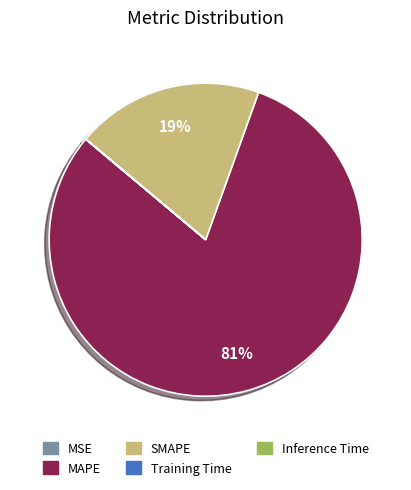

What is the largest slice in the pie chart?

MAPE